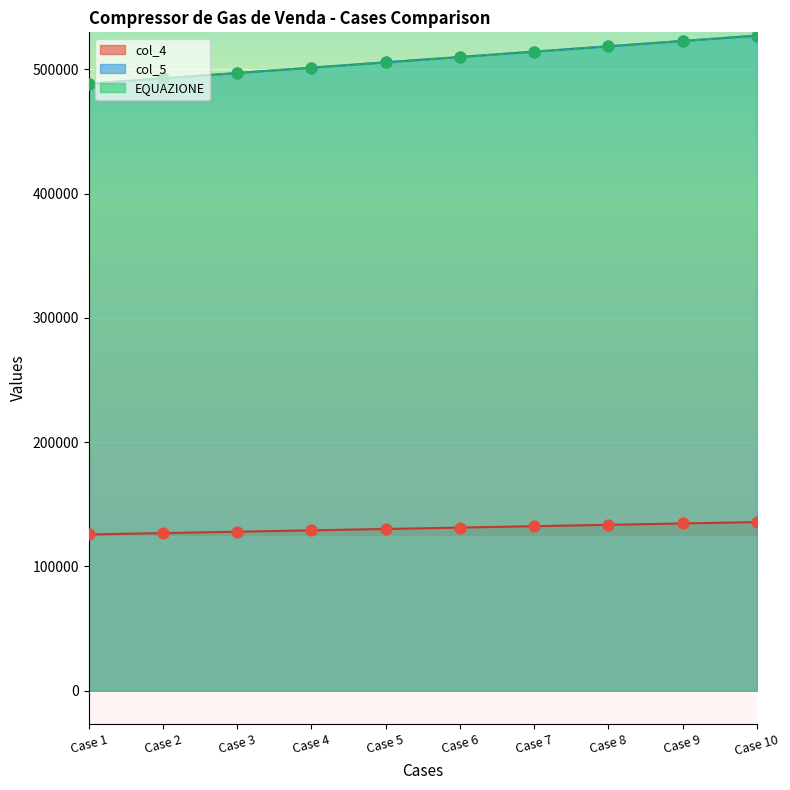

Which series contains the highest Y value?

col_5